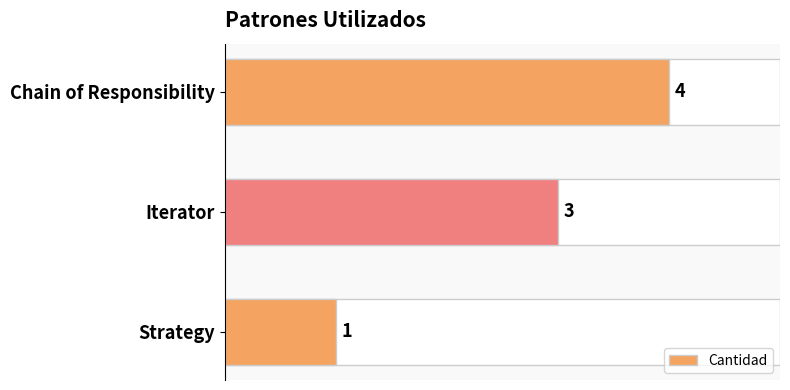

Reading top to bottom, extract all data points from this chart.

4	3	1